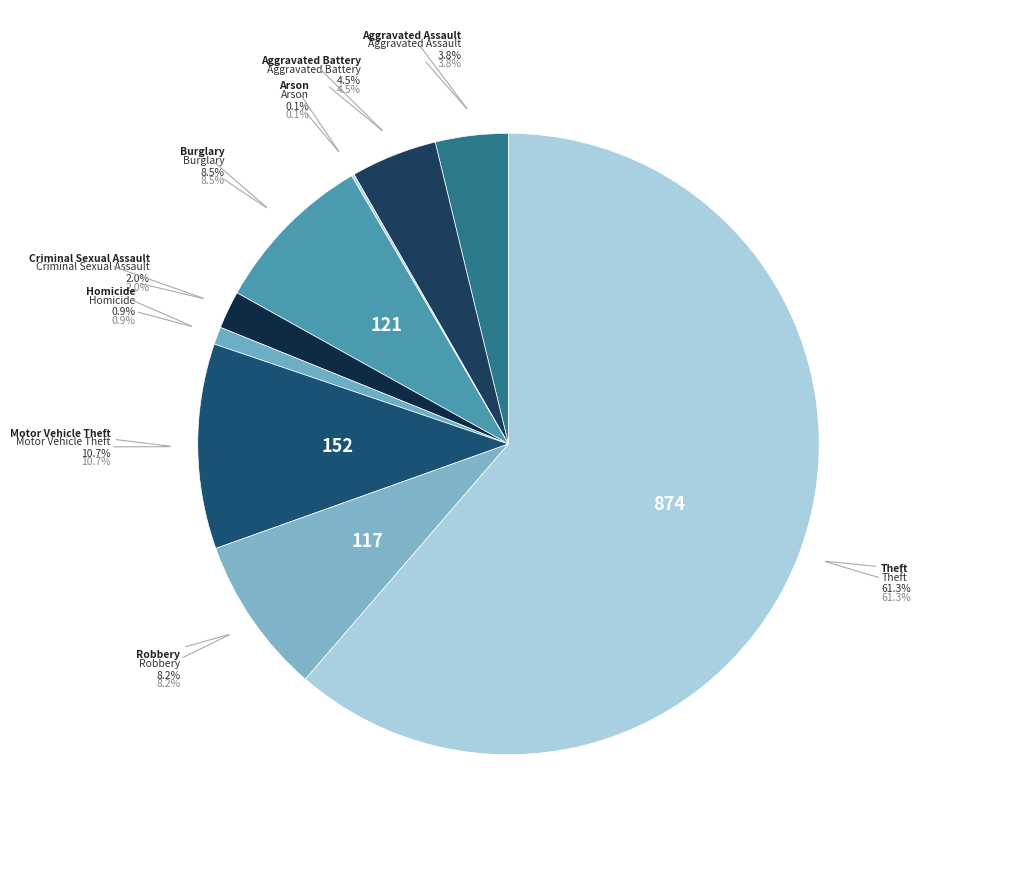

Which category has the biggest portion of the pie?

Theft